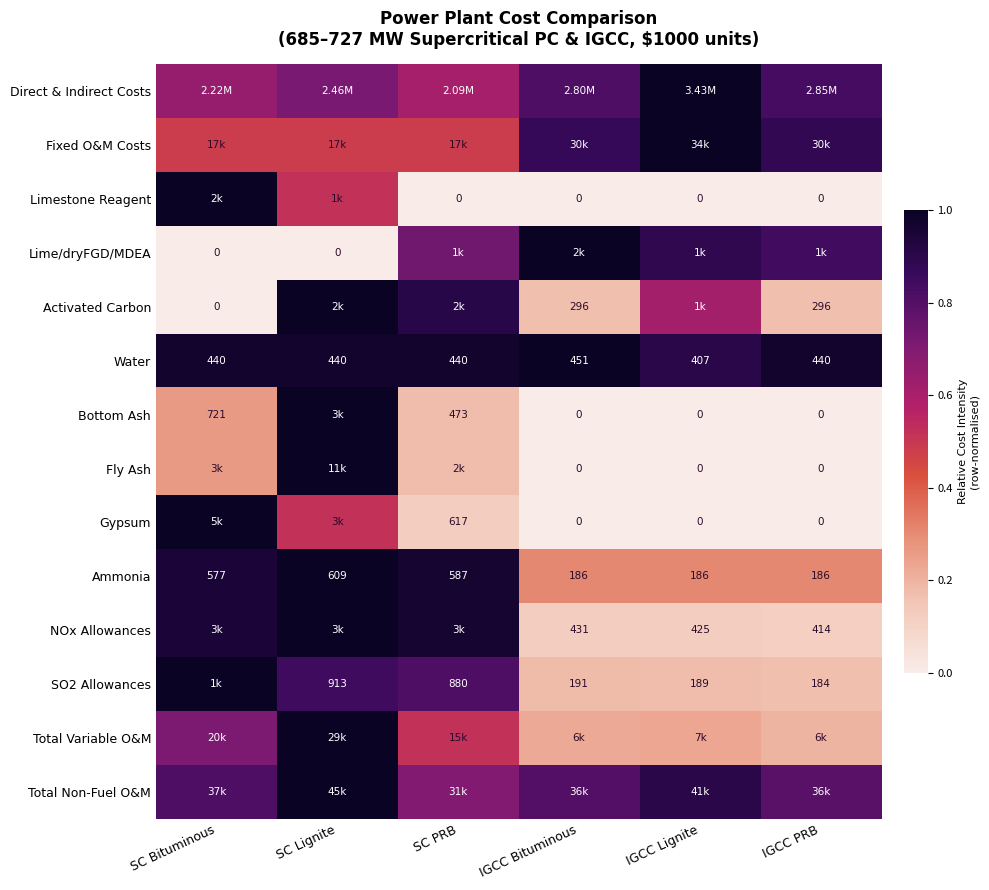

At how many categories does at least one series exceed 0?

6